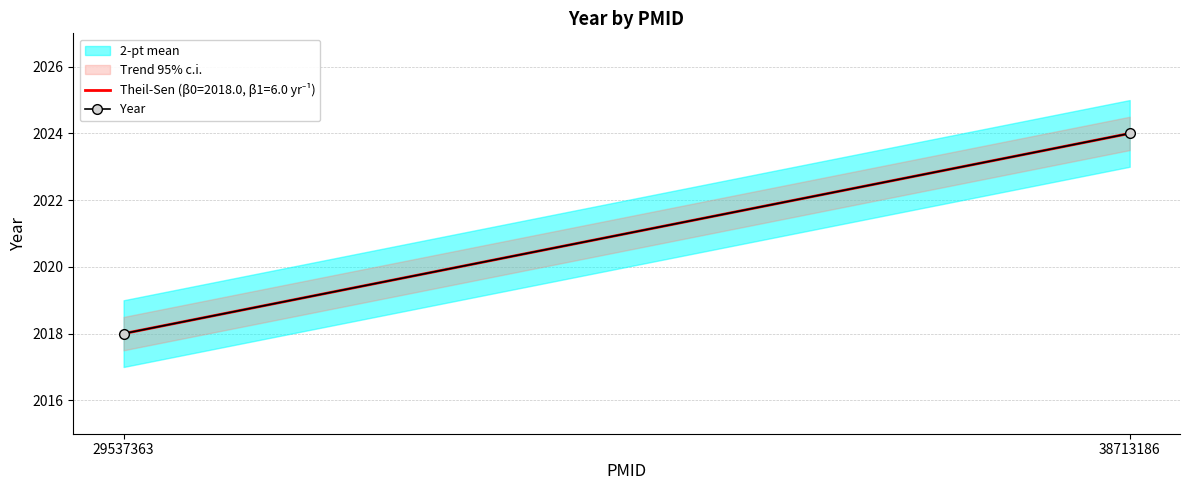

What is the value of the 2nd point from the left?

2024